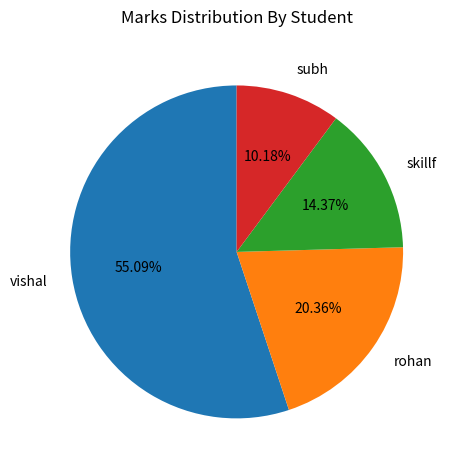

Count the number of slices in the pie.

4